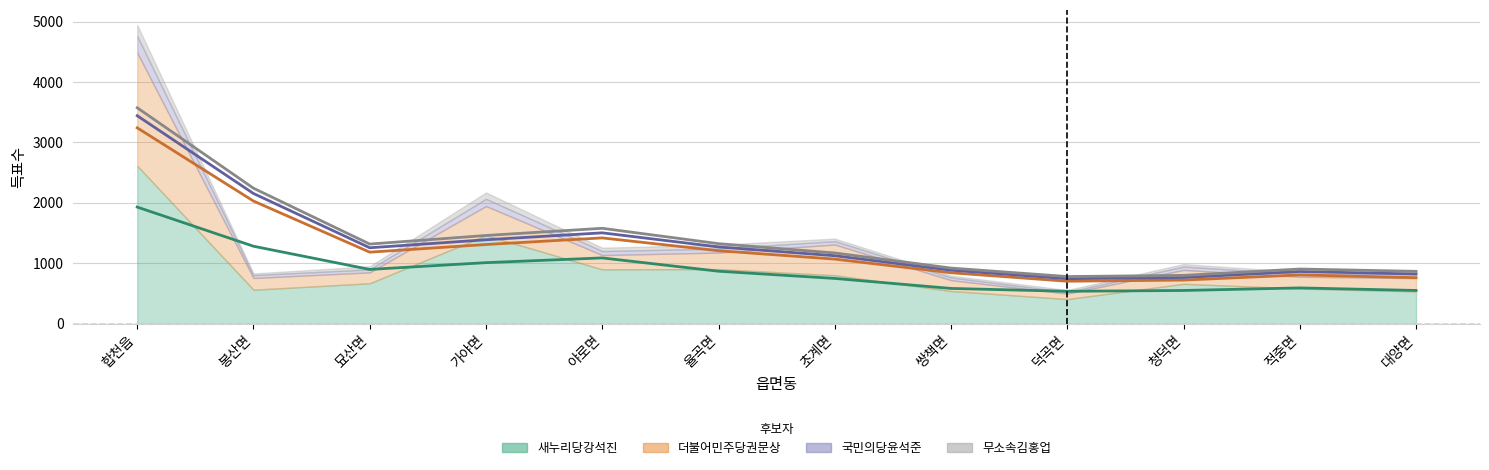

Reading left to right, what are all the values shown in this chart?

새누리당강석진: 2615	562	669	1463	899	904	802	541	407	660	582	534
더불어민주당권문상: 1871	194	180	484	237	273	508	179	91	230	195	220
국민의당윤석준: 277	48	50	120	66	66	57	45	26	55	48	67
무소속김홍업: 184	27	52	105	56	64	42	31	33	42	30	51